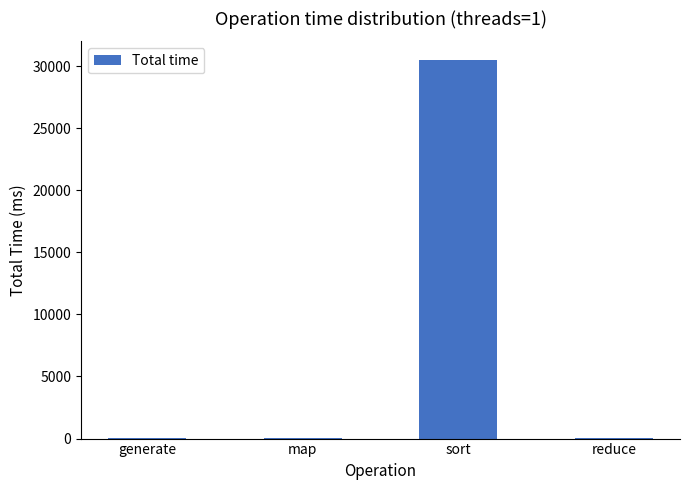

At which category does the chart reach its peak across all series?

sort